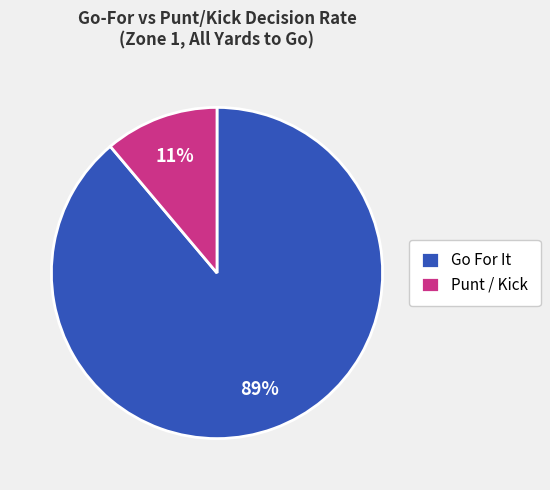

What percentage is the Punt / Kick slice, to the nearest percent?

11%